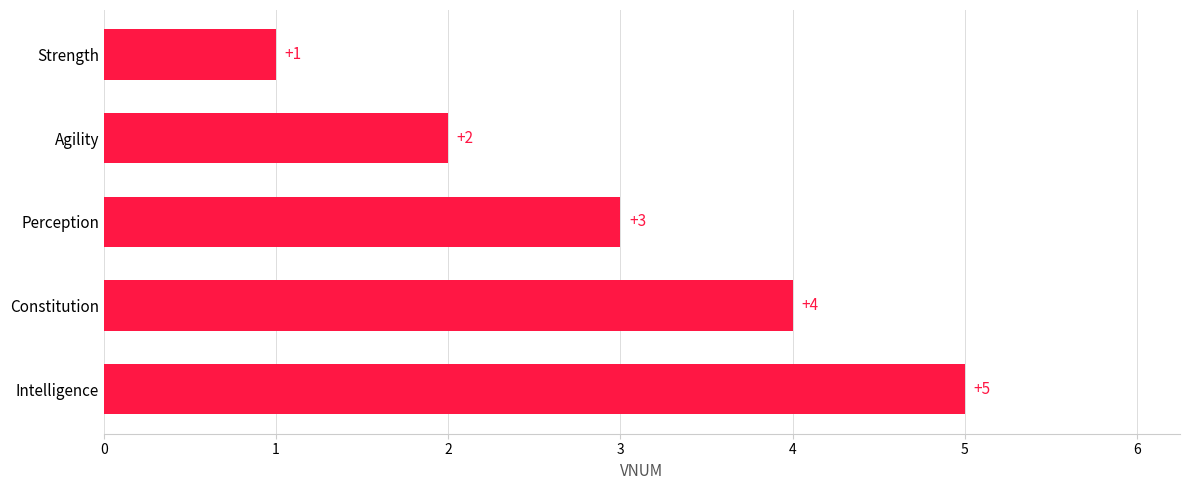

Are the bars grouped side by side (vs. stacked)?

No